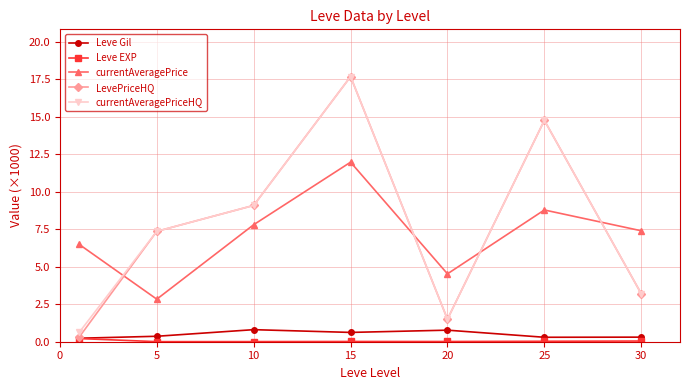

True or false: Leve EXP and currentAveragePriceHQ intersect in this chart.

False